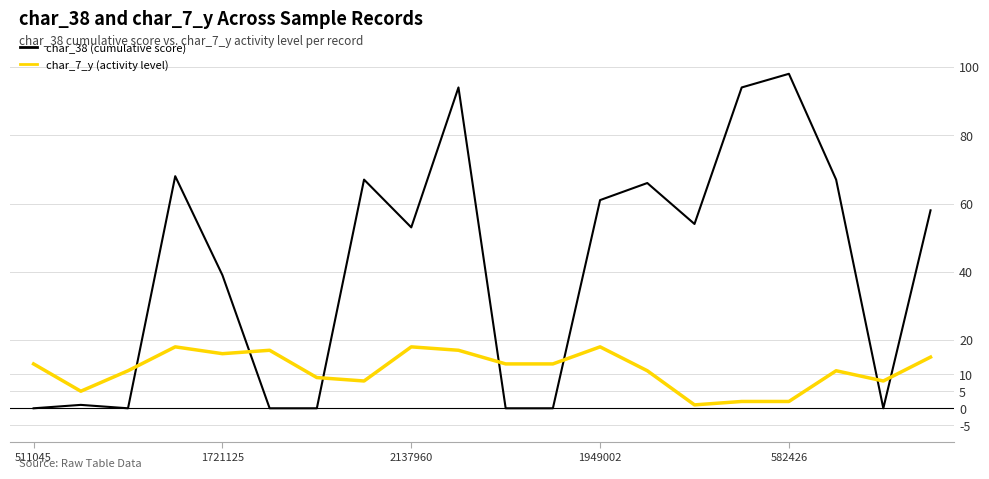

What is the maximum value shown in the chart?

98